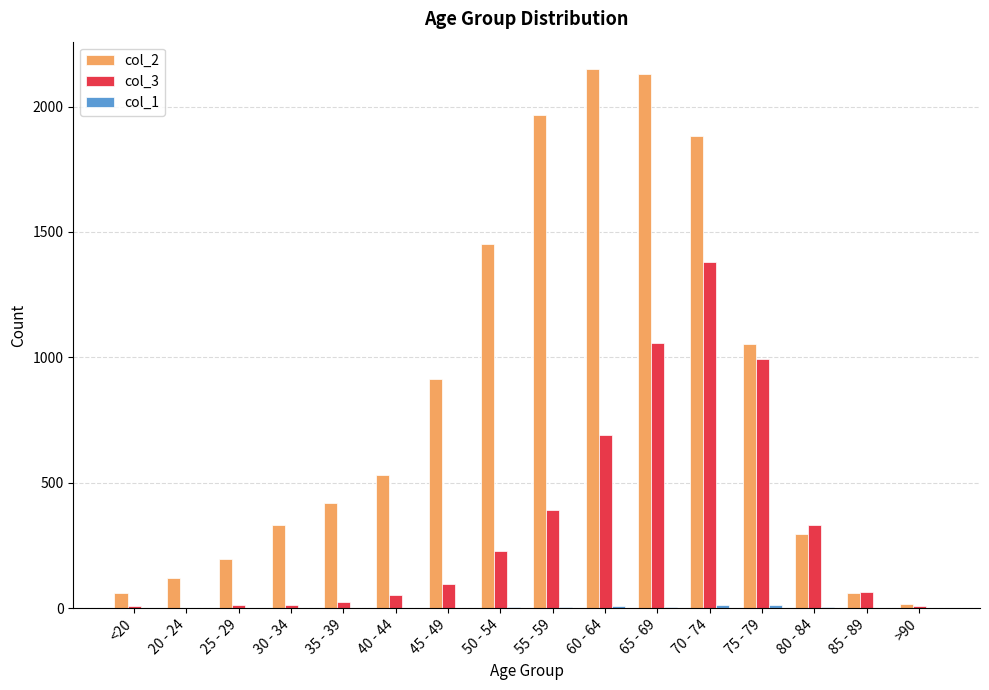

True or false: col_3 has a value of 97 at 45 - 49.

True